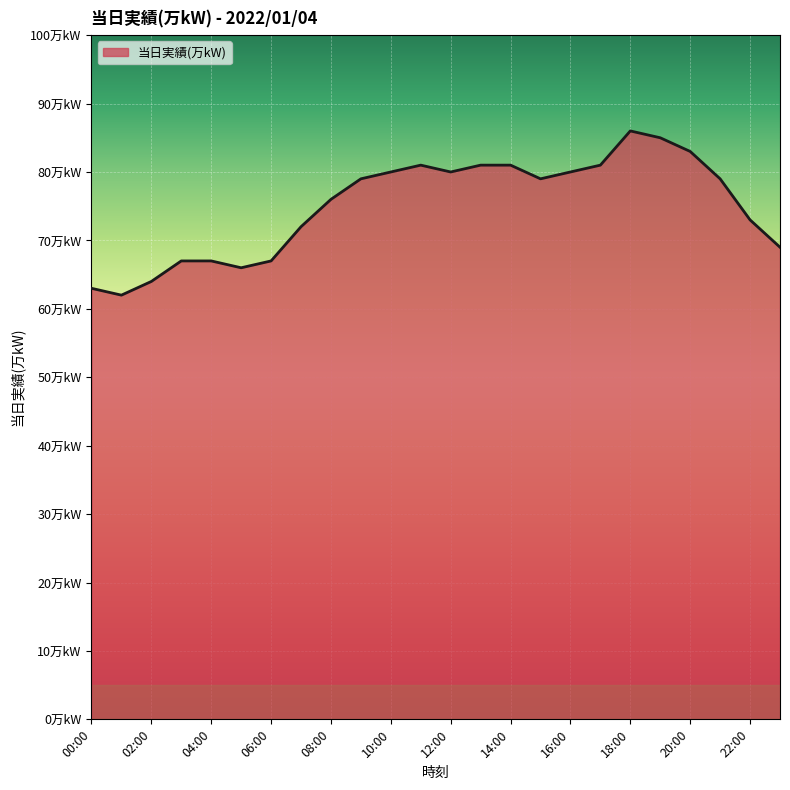

Does the chart display data point markers on the line(s)?

No